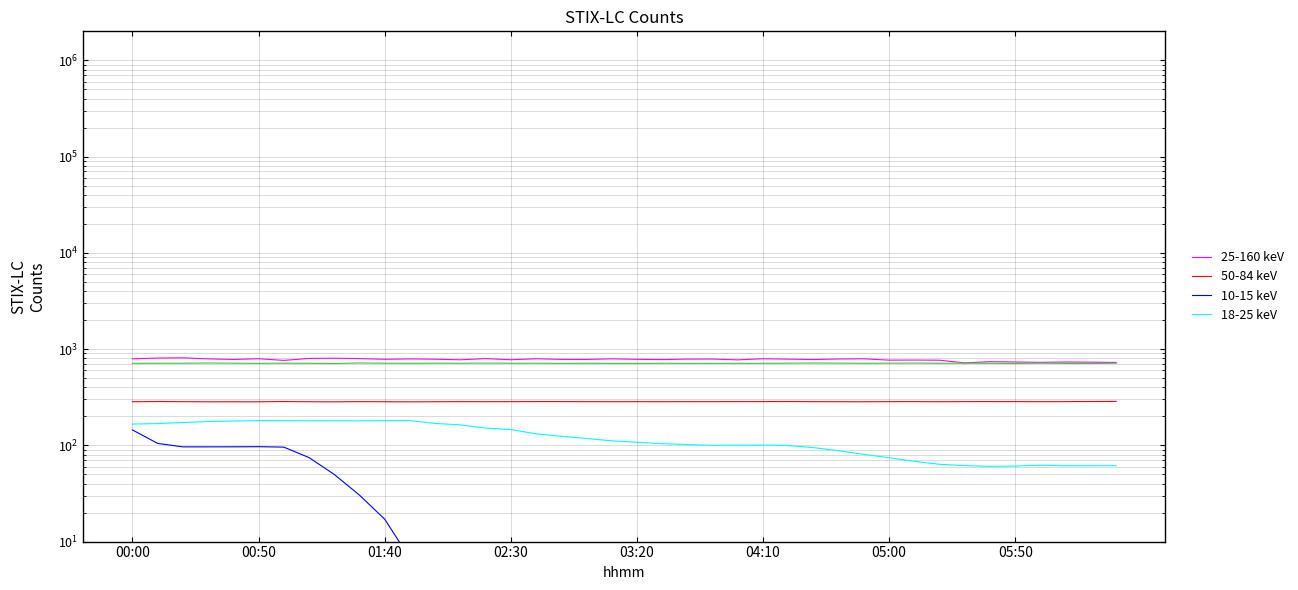

Which series has the largest total across all categories?

25-160 keV